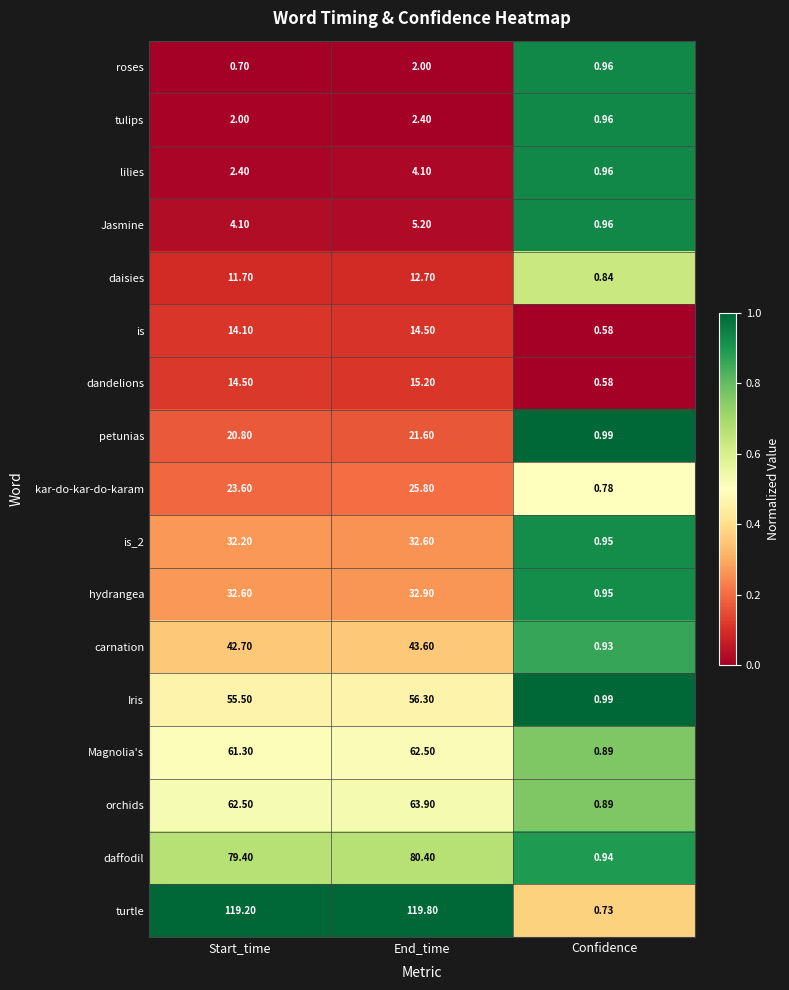

Which category has the highest value across all series?

End_time